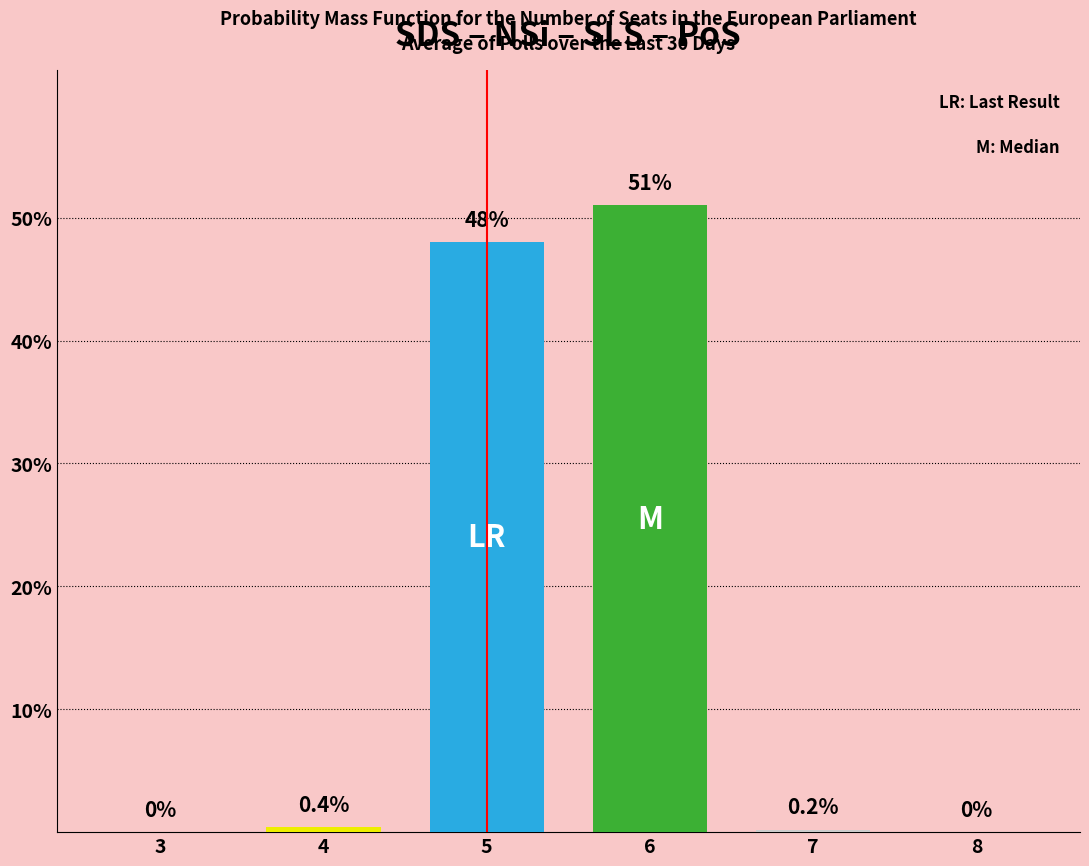

Reading left to right, transcribe all the data shown in this chart.

3=0.0	4=0.4	5=48.0	6=51.0	7=0.2	8=0.0